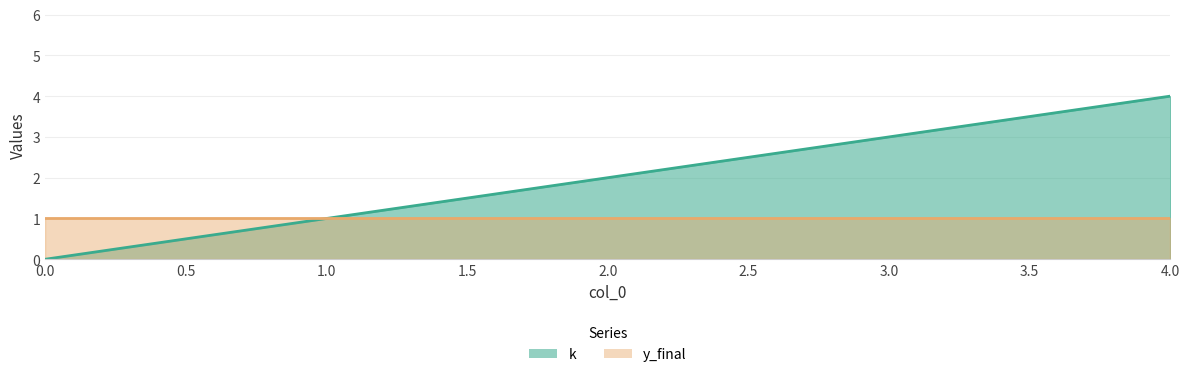

The k series shows 3 at 3.0. True or false?

True